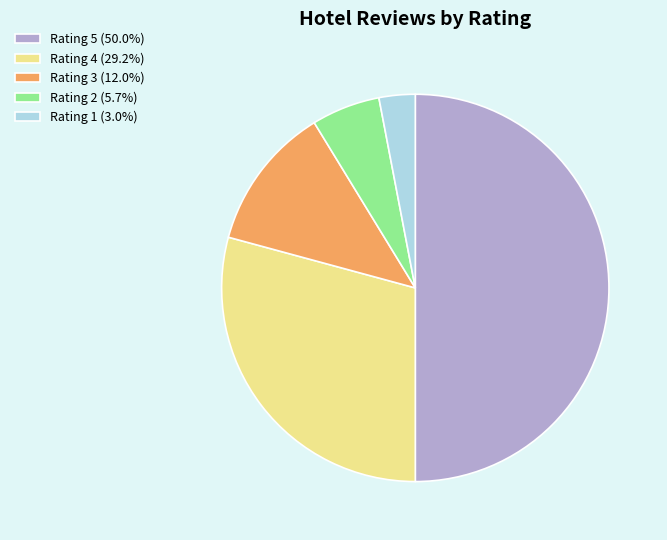

How many segments does this pie chart have?

5